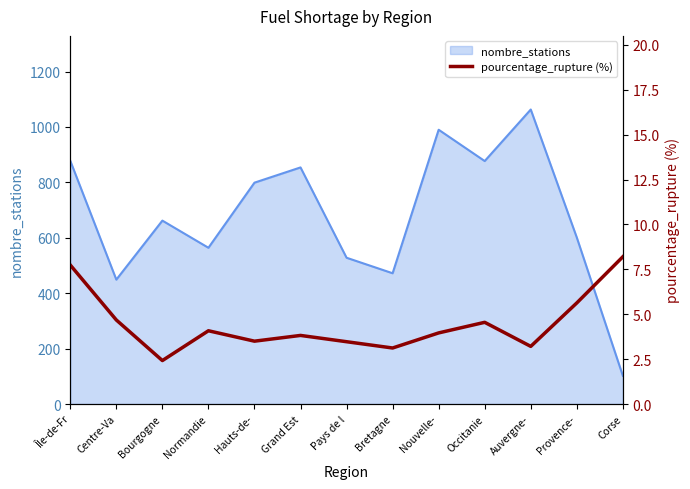

What is the label of the 8th point from the left?

Bretagne